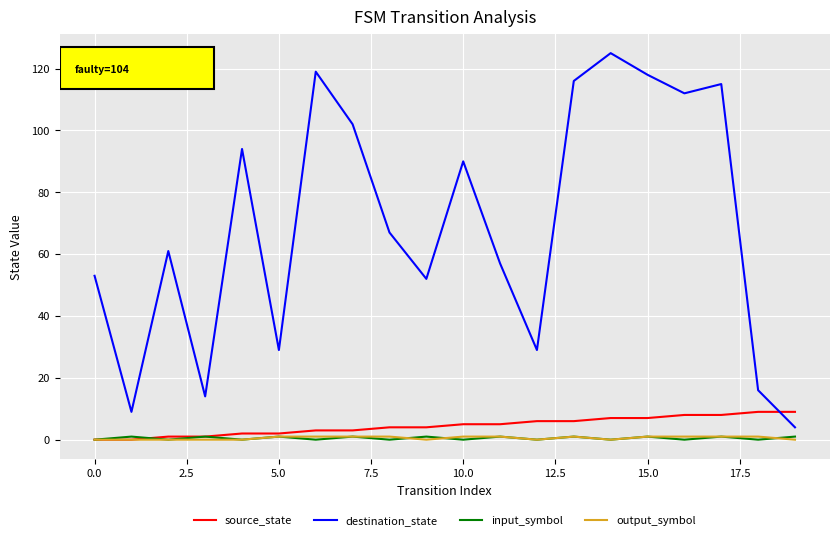

What is the lowest value of the destination_state series?

4